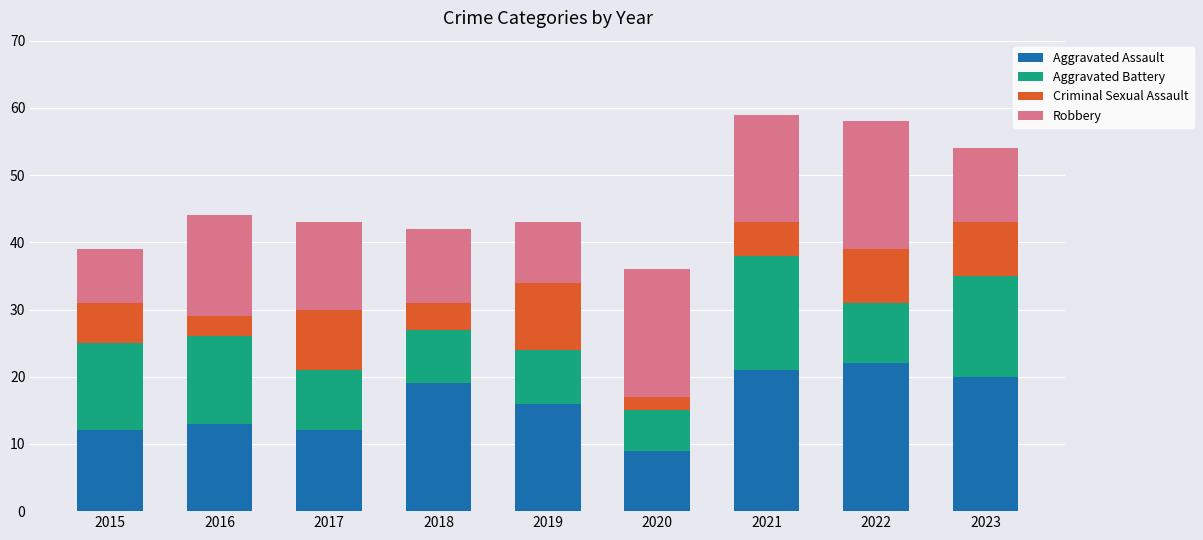

What is the maximum value for Aggravated Assault?

22